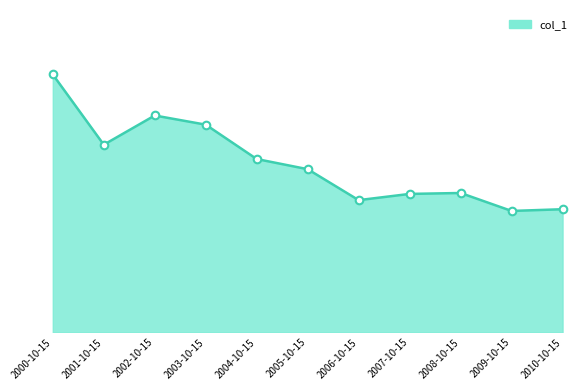

What is the change in value from 2000-10-15 to 2009-10-15?

-0.8